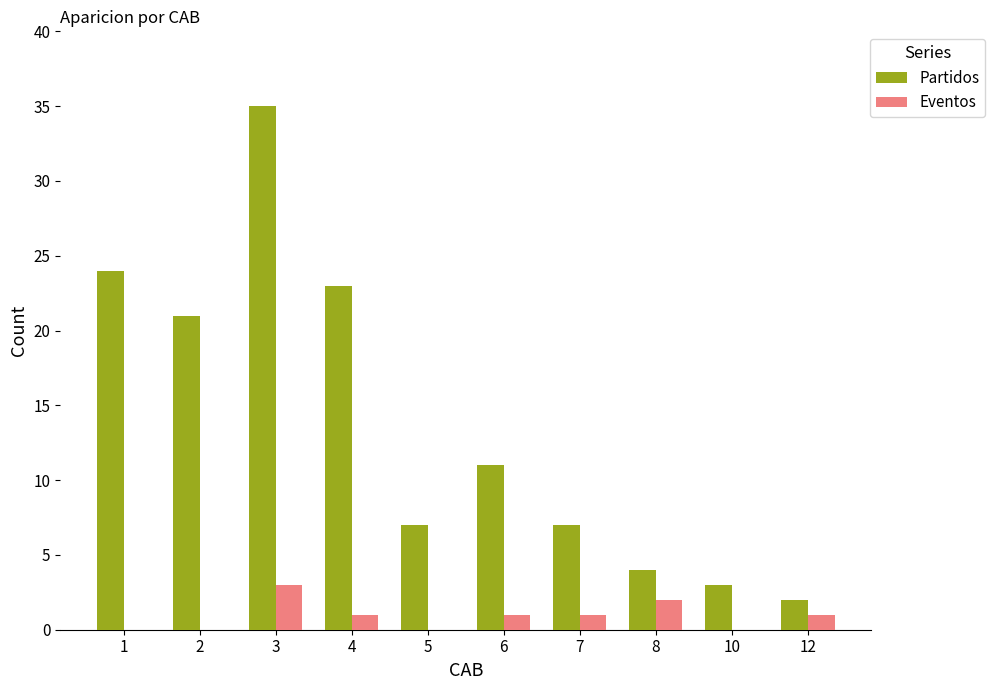

Which label corresponds to the largest value in the chart?

3